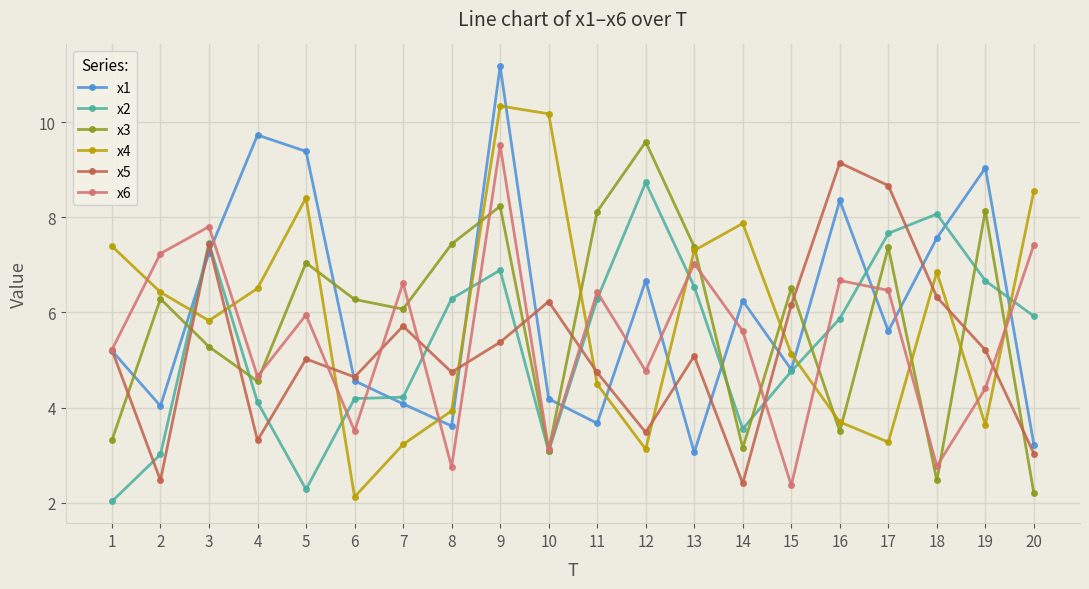

Which series changed the most between 3 and 9?

x4